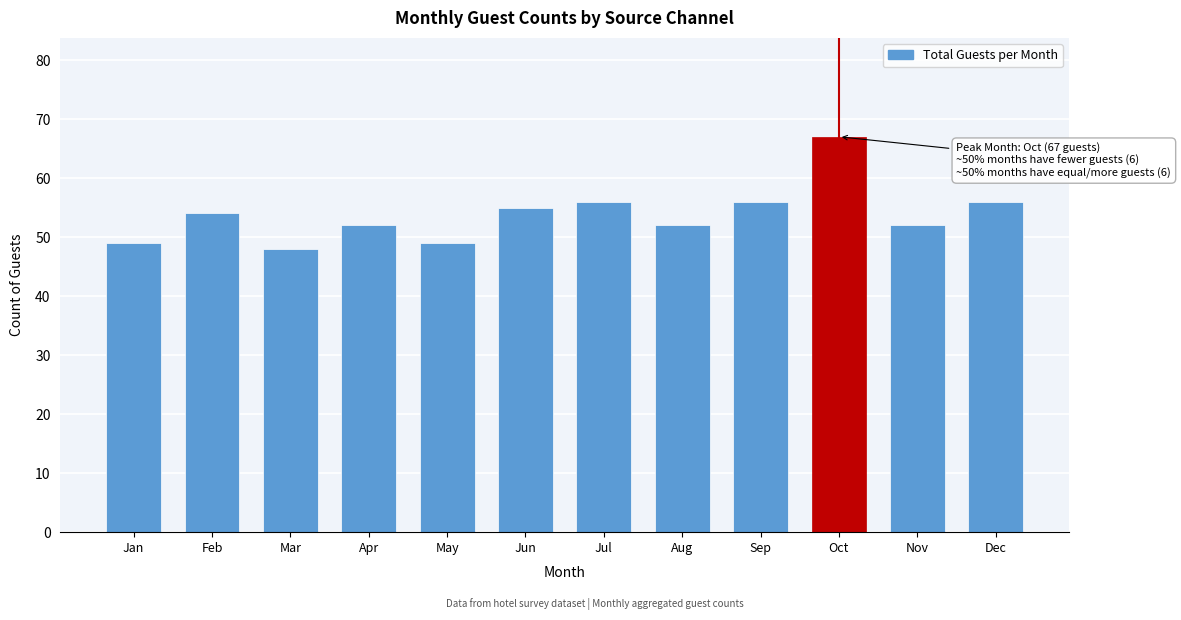

Reading right to left, transcribe all the data shown in this chart.

56	52	67	56	52	56	55	49	52	48	54	49